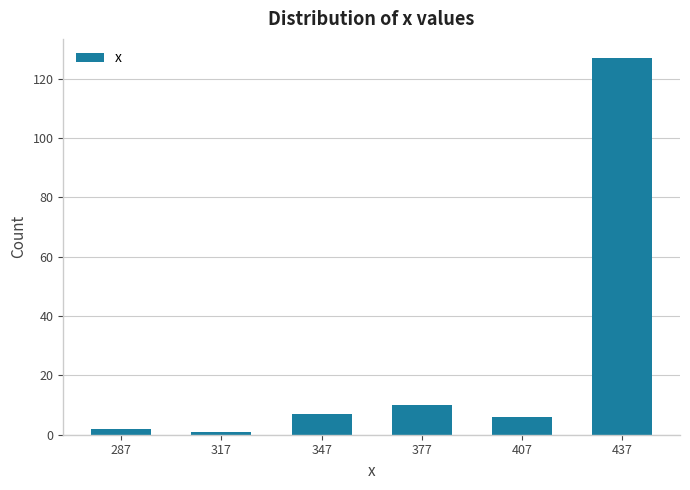

How many categories are shown in the chart?

6